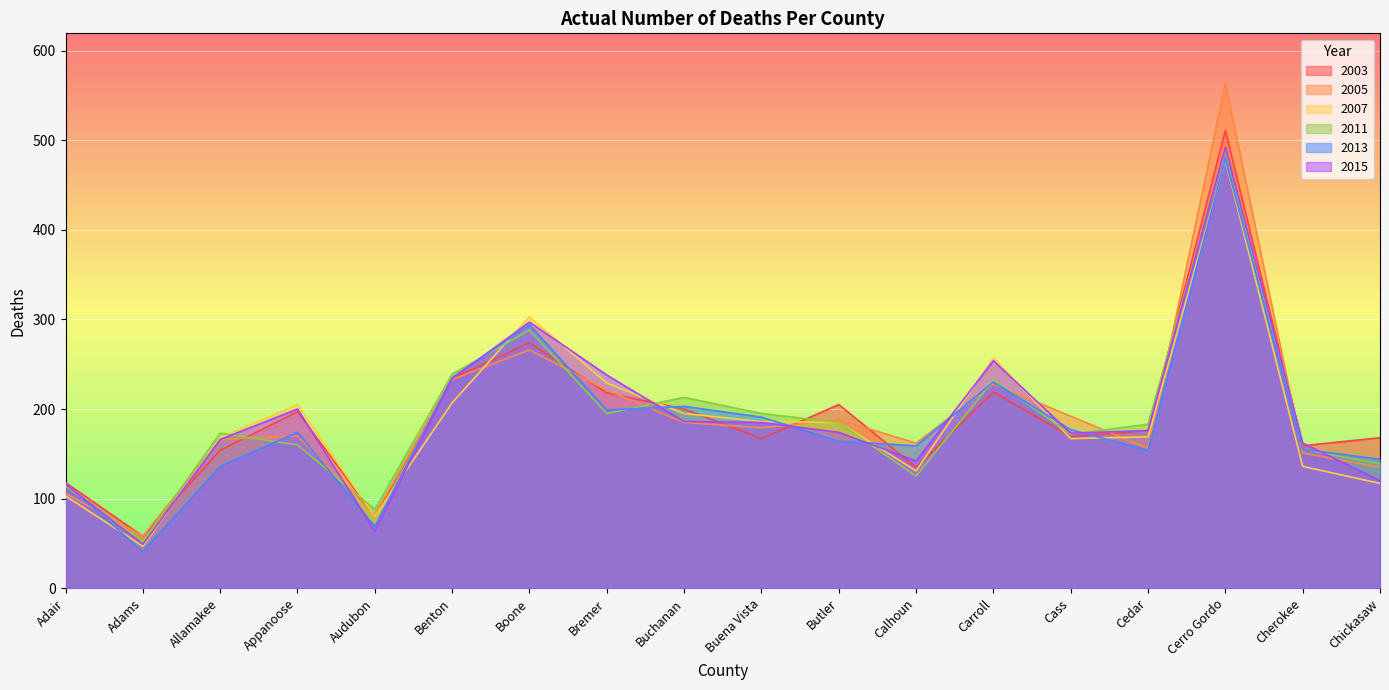

At which category does 2013 reach its first local peak?

Appanoose